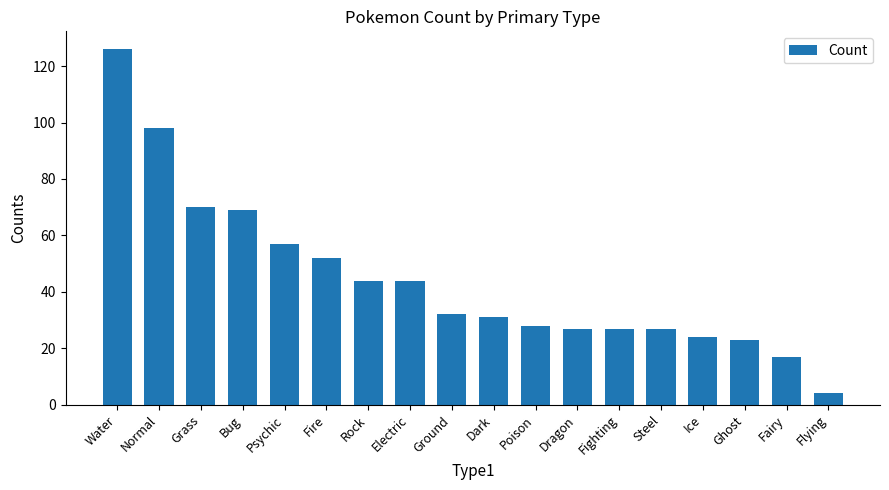

The value at Dragon is 7. True or false?

False